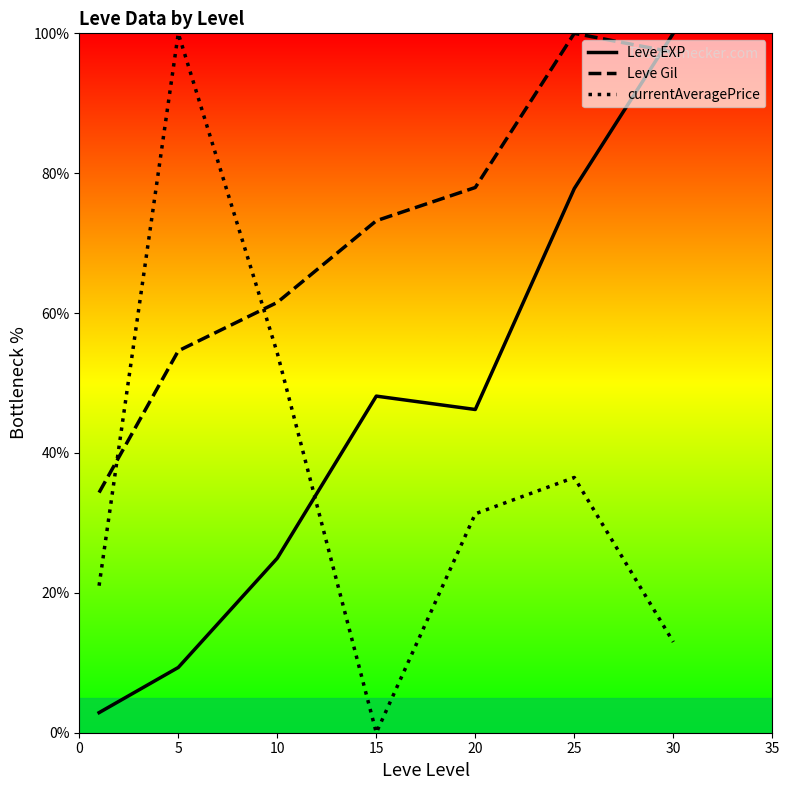

What is the sum of the Leve Gil values at 10 and 25?

161.5